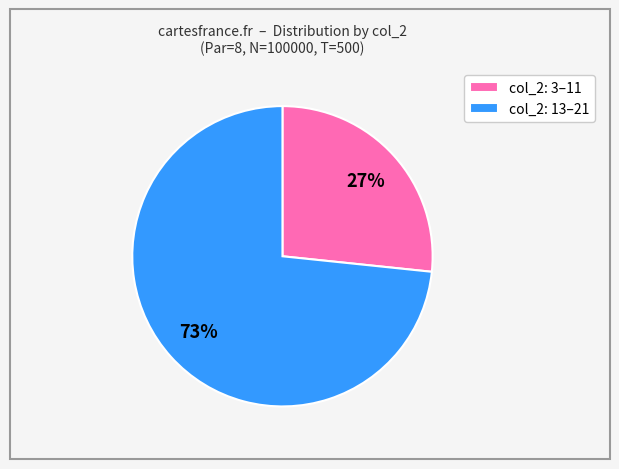

Is there a majority slice in this chart?

Yes